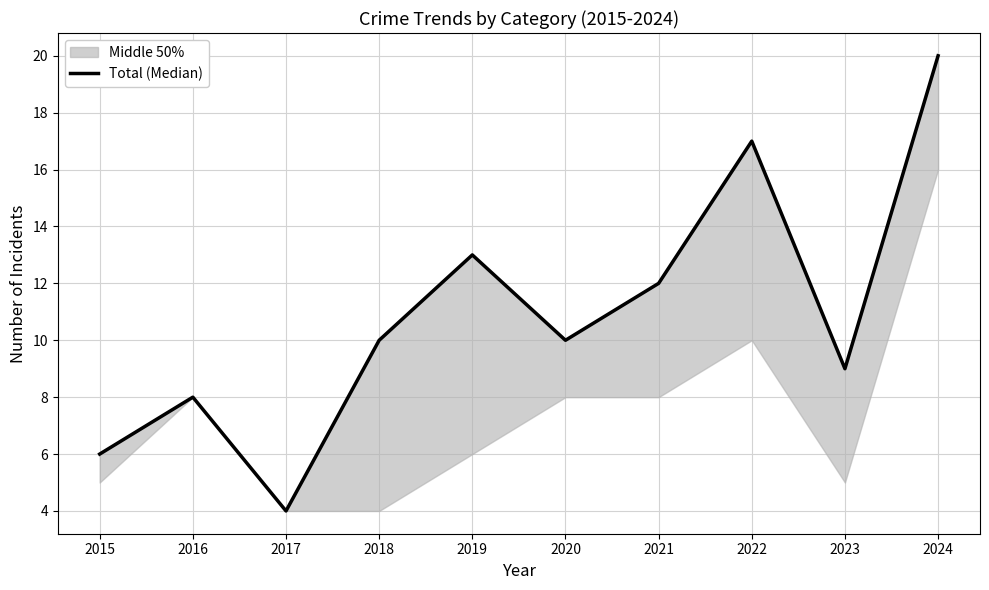

At which category does the chart reach its peak across all series?

2024